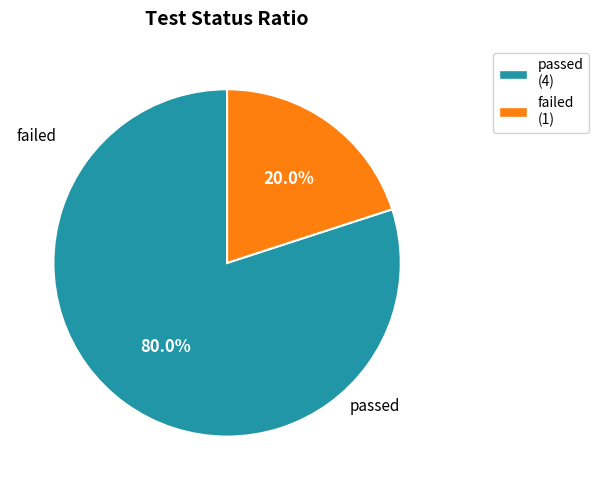

Which has a higher value, passed or failed?

passed